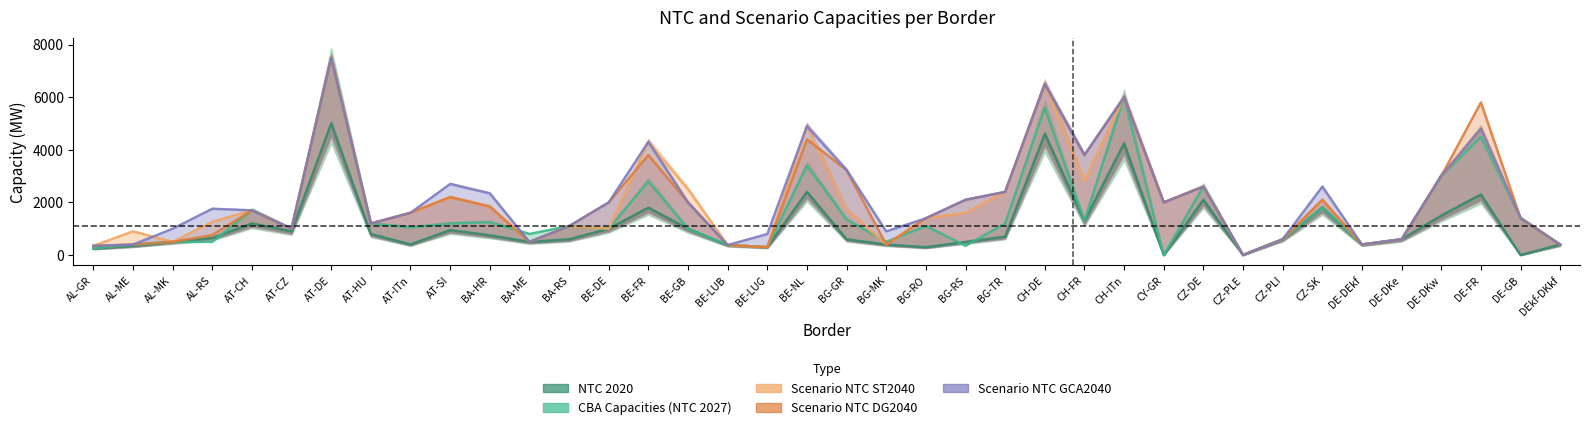

What are all the series names shown in the legend?

NTC 2020, CBA Capacities (NTC 2027), Scenario NTC ST2040, Scenario NTC DG2040, Scenario NTC GCA2040